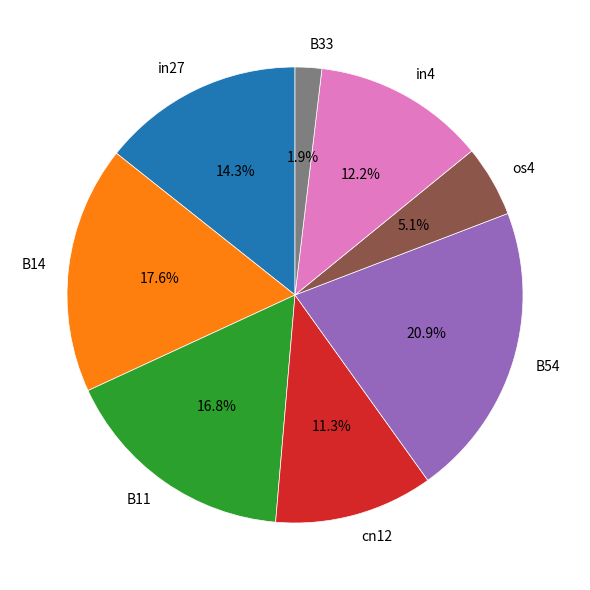

What is the smallest slice in the pie chart?

B33